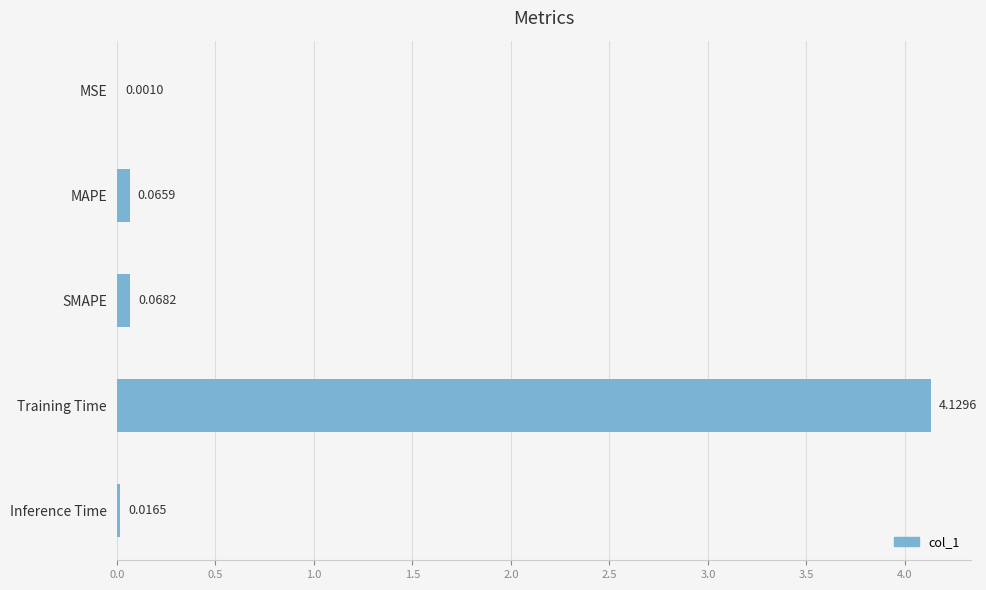

What is the sum of all values?

4.3